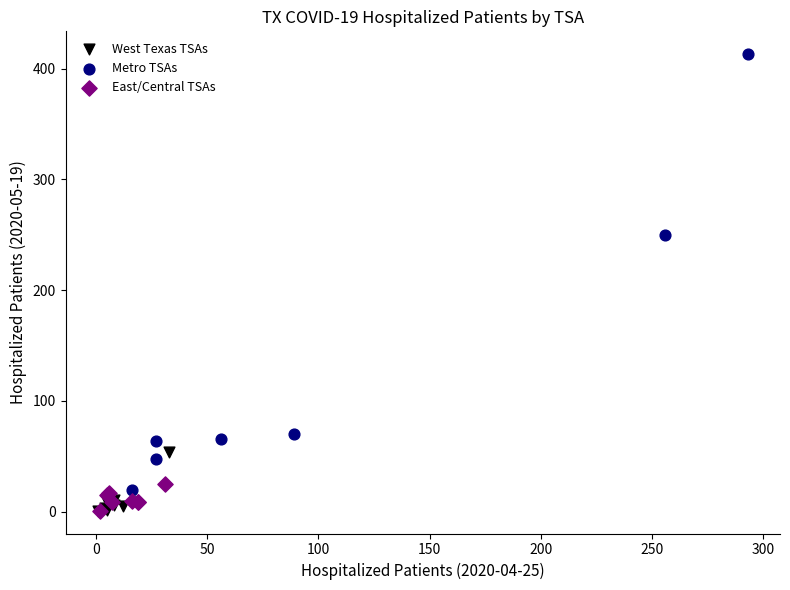

Which series reaches the maximum Y coordinate?

Metro TSAs